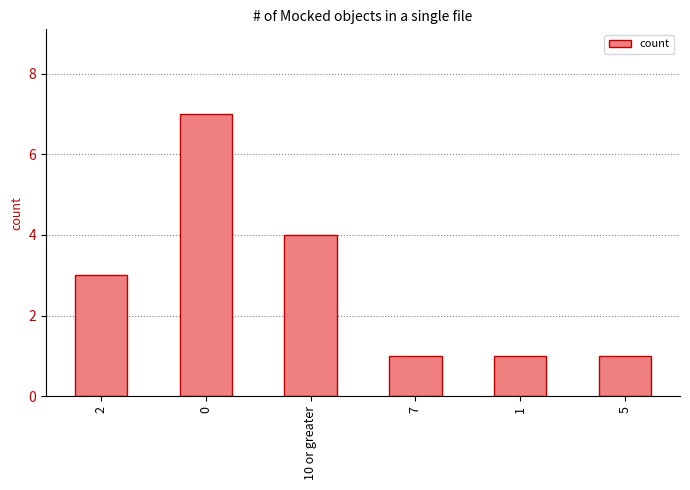

What position from the right is 10 or greater?

4